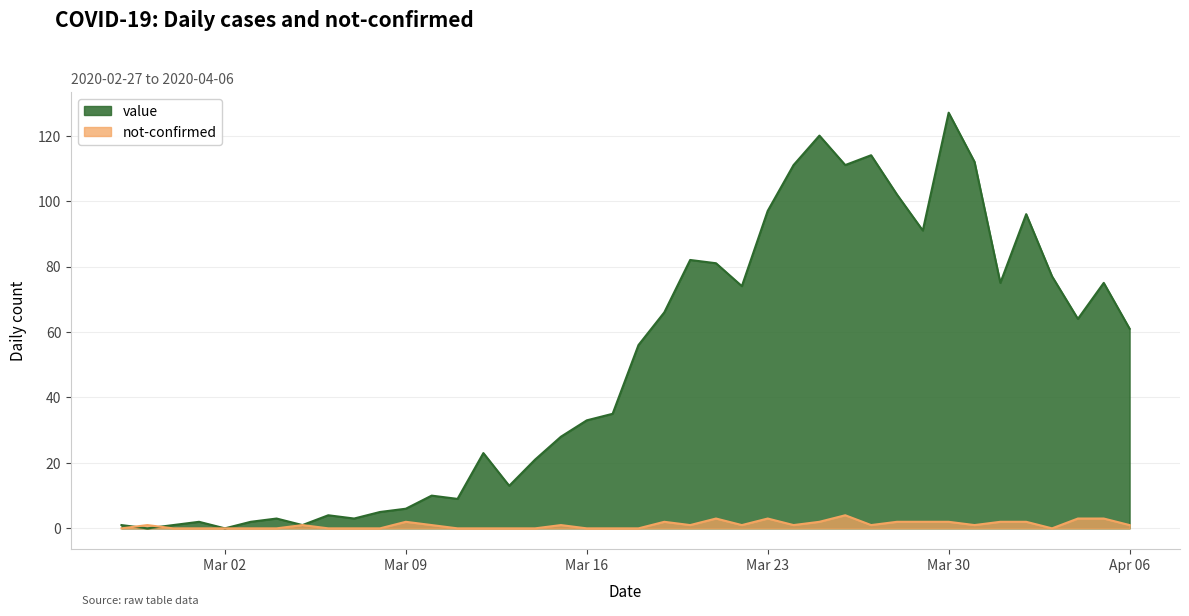

Is it true that value equals 3 at 2020-03-07?

True